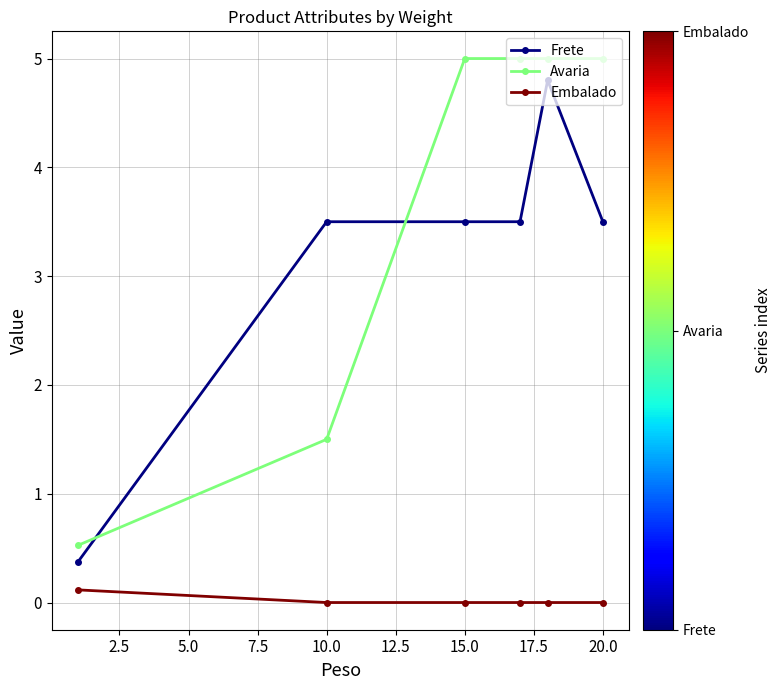

At how many categories does at least one series exceed 3?

5